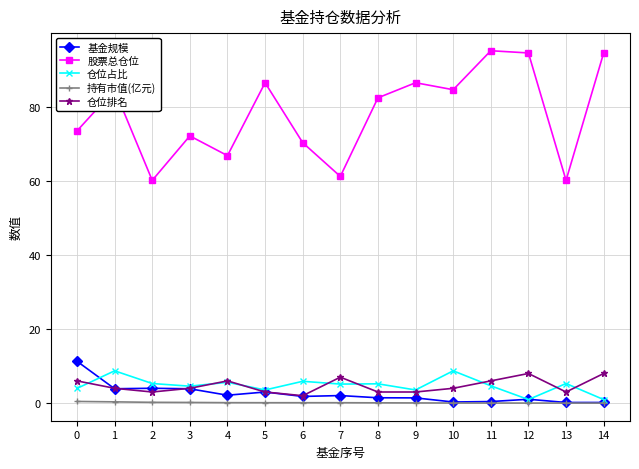

The 基金规模 series shows 18.7 at 0. True or false?

False